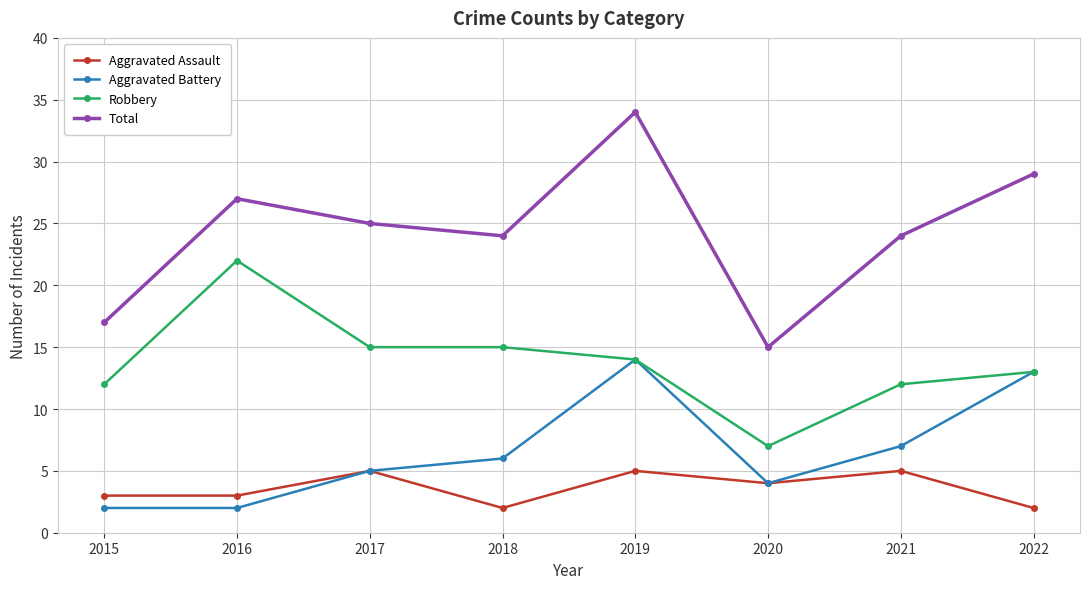

What is the value of the Robbery point at the 6th from the left?

7